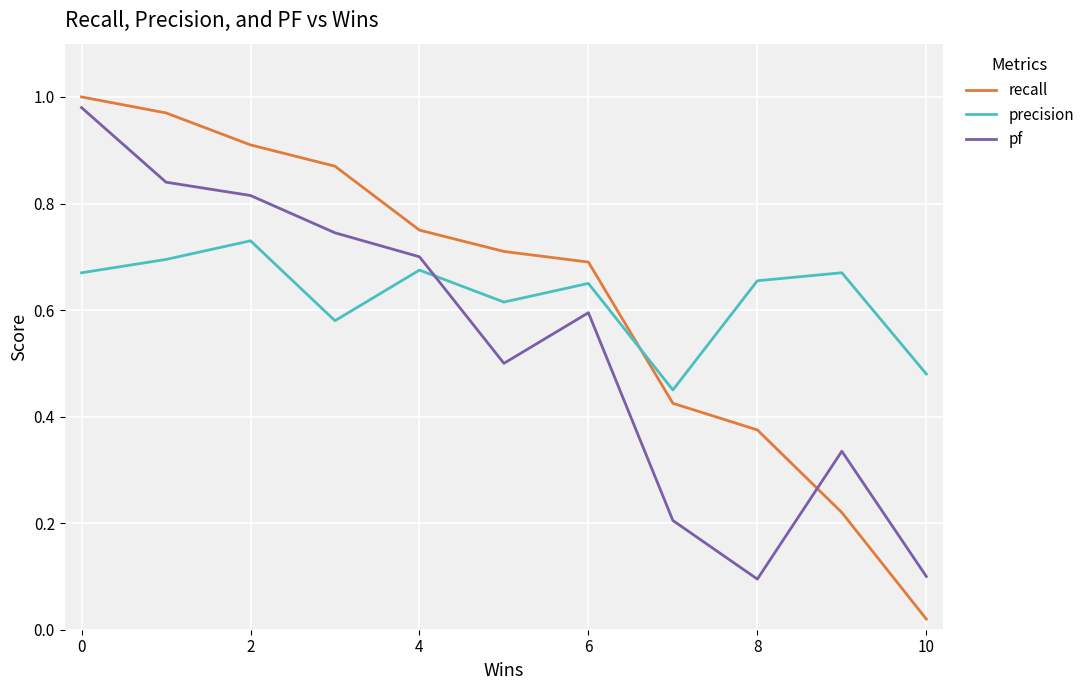

Which series ends up on top after the final intersection of recall and precision?

precision